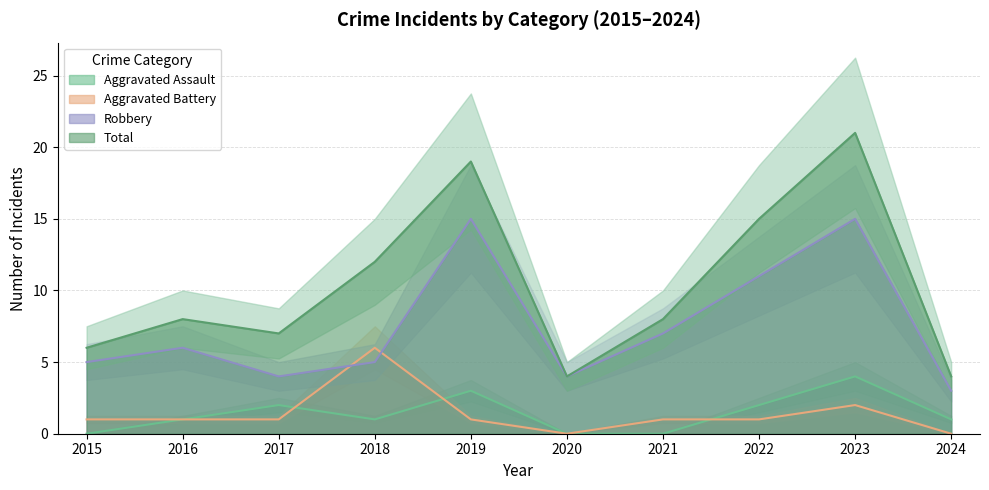

How many categories are shown in the chart?

10